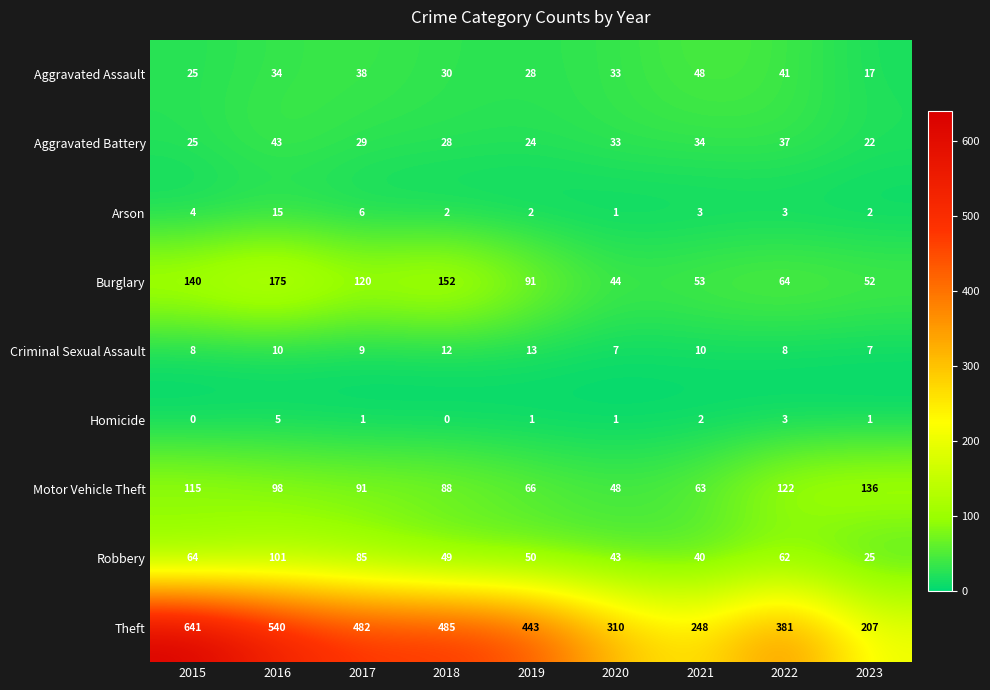

Which series has the largest range (max minus min)?

Theft